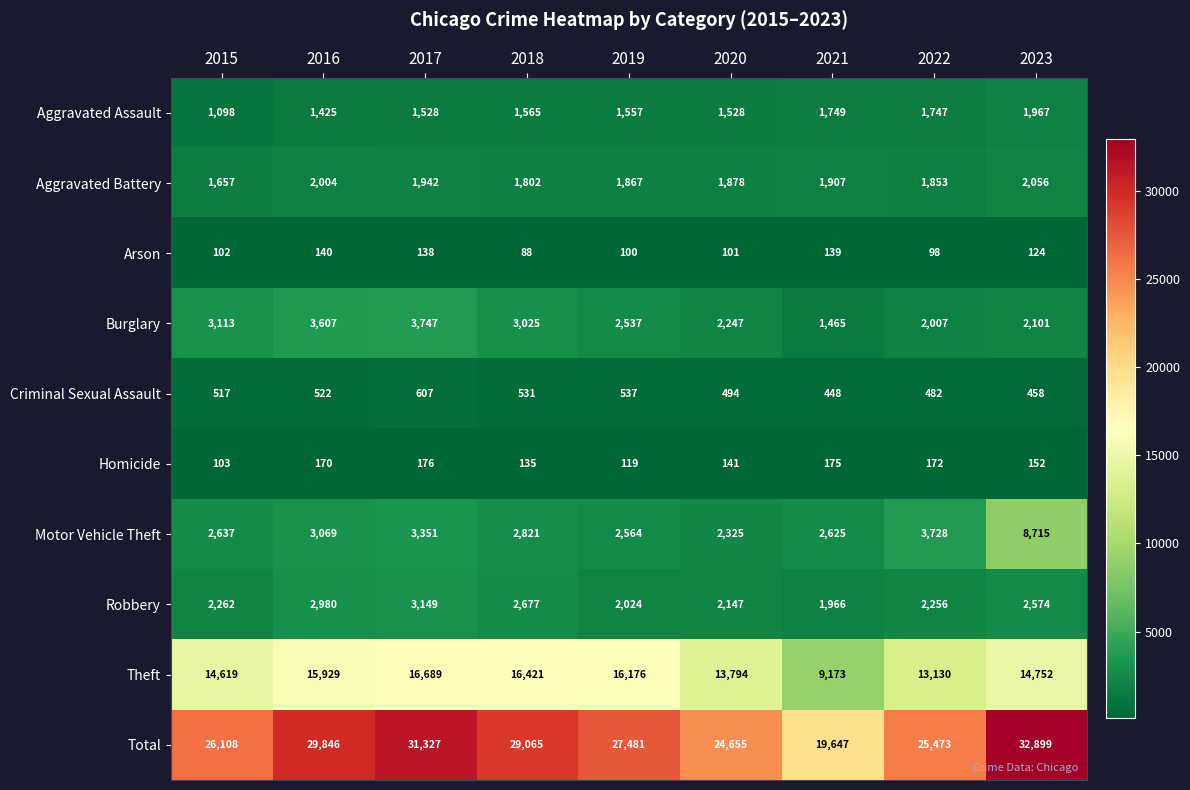

What is the greatest value displayed?

32899